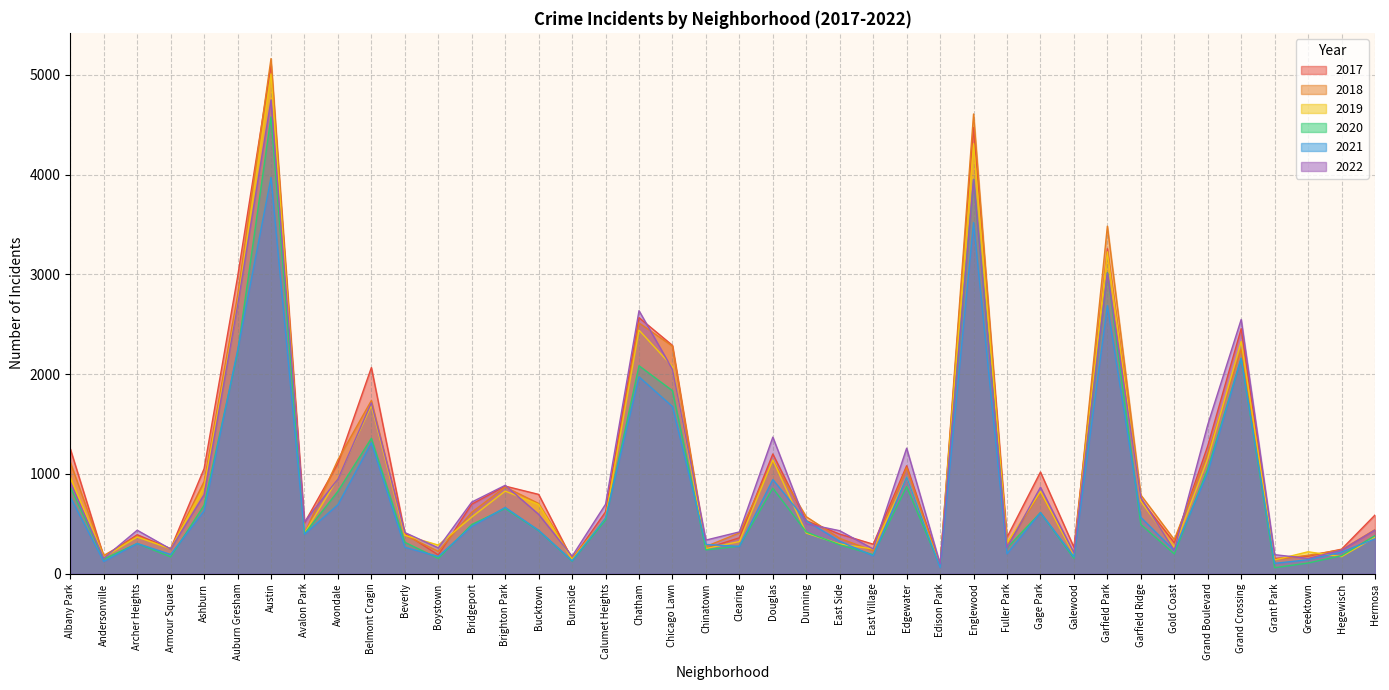

At which label is 2017 closest to 2591?

Chatham